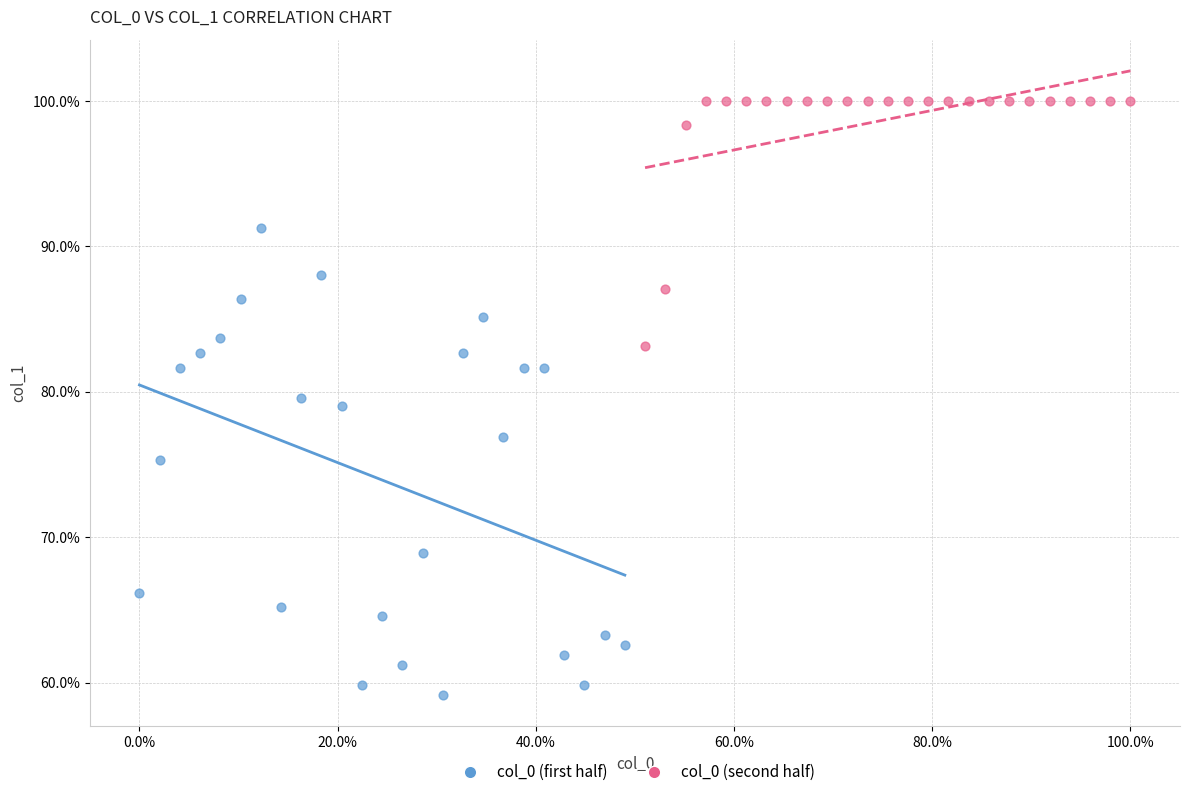

What are all the series names shown in the legend?

col_0 (first half), col_0 (second half)